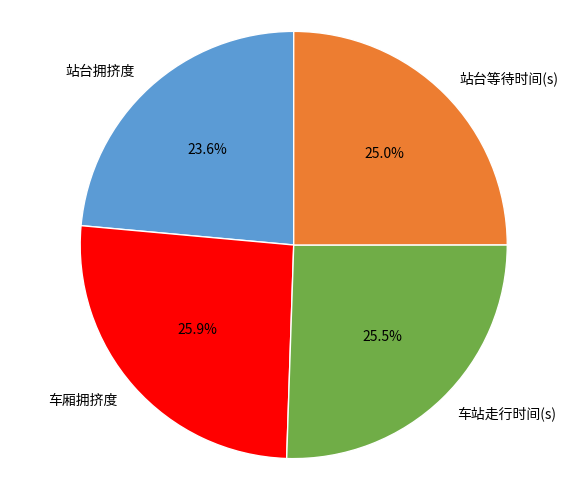

Does 车厢拥挤度 represent more than half of the total?

No